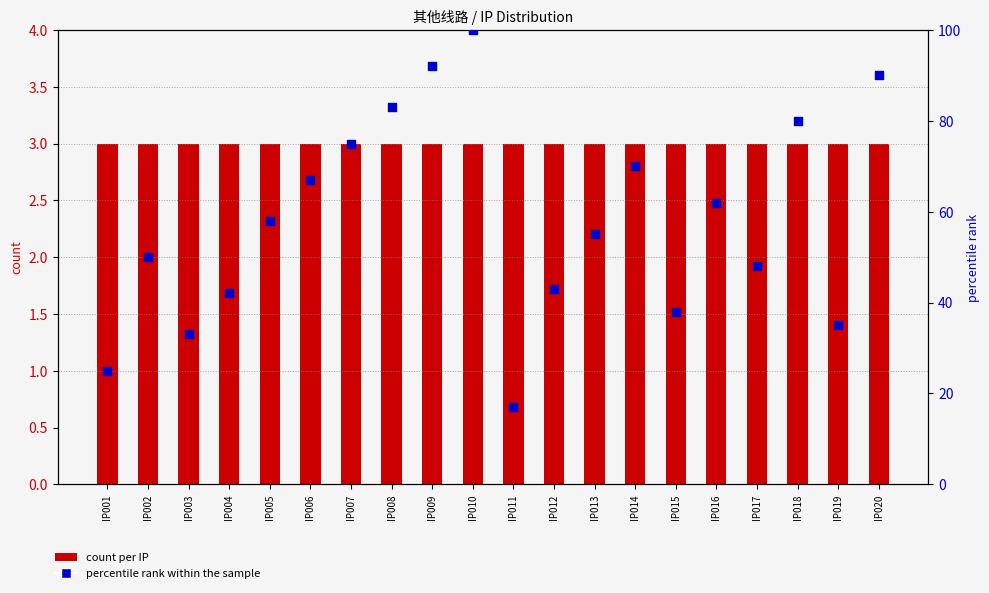

What is the total value across all series at IP020?

93